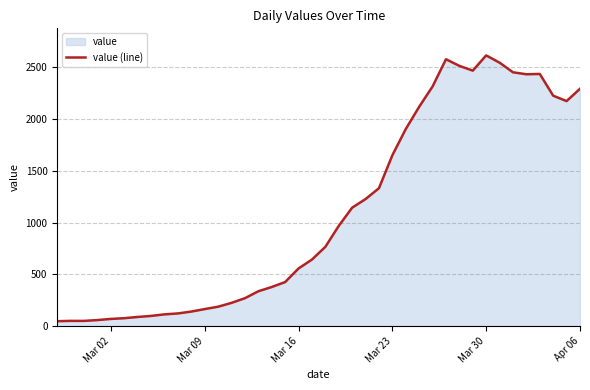

Reading right to left, what are all the values shown in this chart?

2292	2173	2225	2435	2432	2451	2544	2614	2467	2513	2577	2314	2118	1903	1650	1332	1227	1144	968	766	643	557	426	378	337	270	225	188	165	141	123	114	99	89	77	70	59	51	51	48